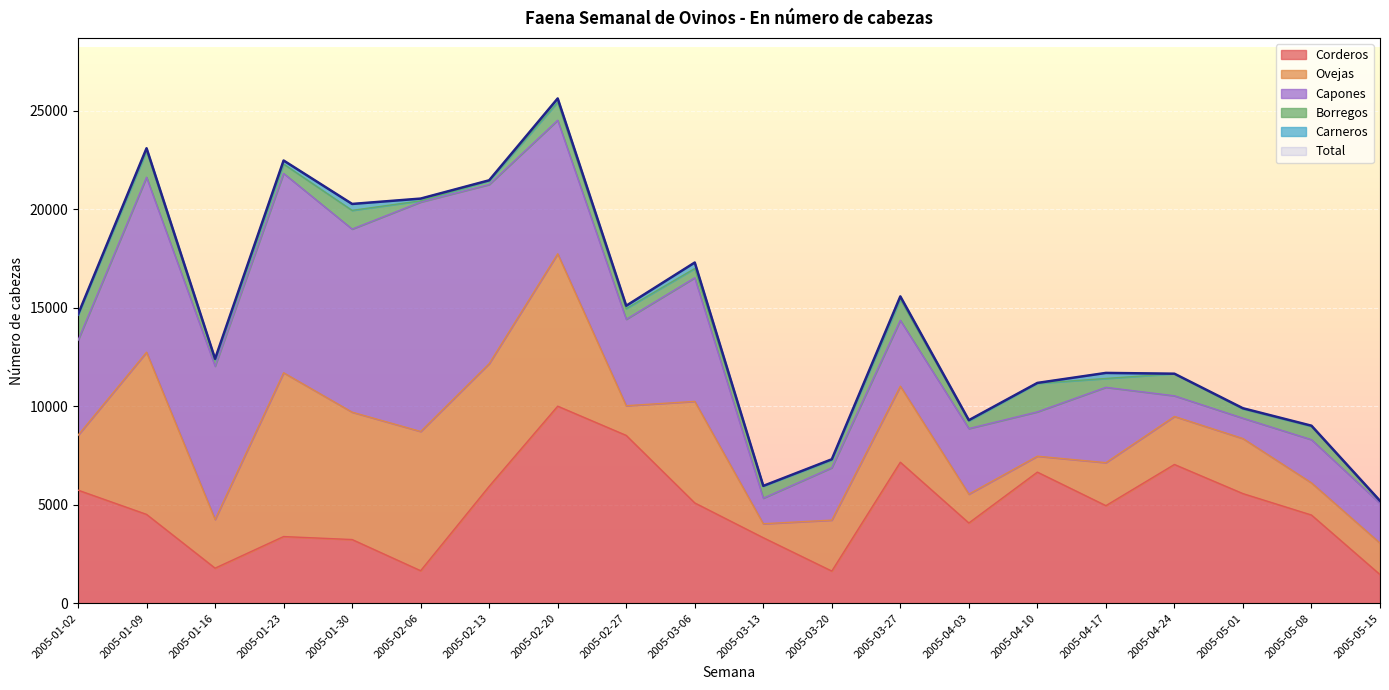

What position from the right is 2005-05-15?

1